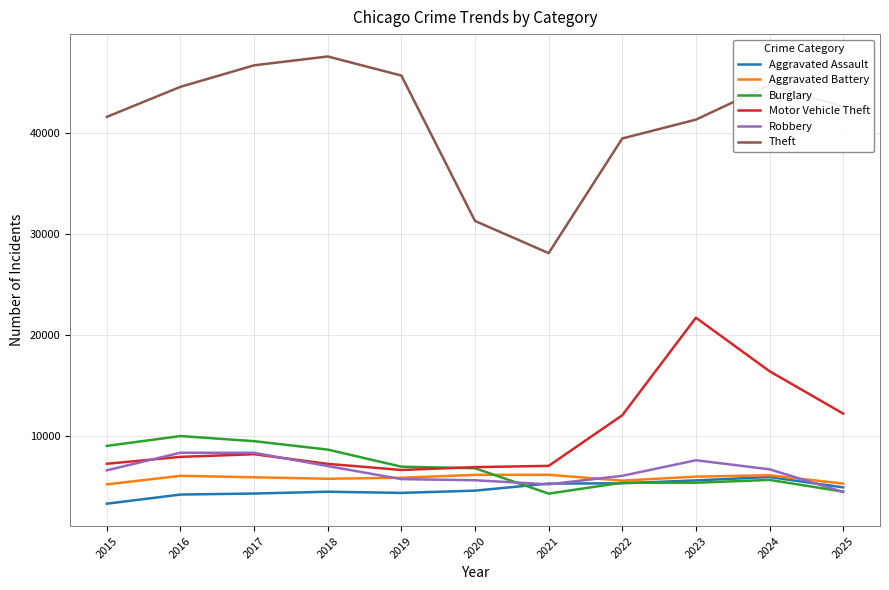

The Burglary series shows 6829 at 2020. True or false?

True